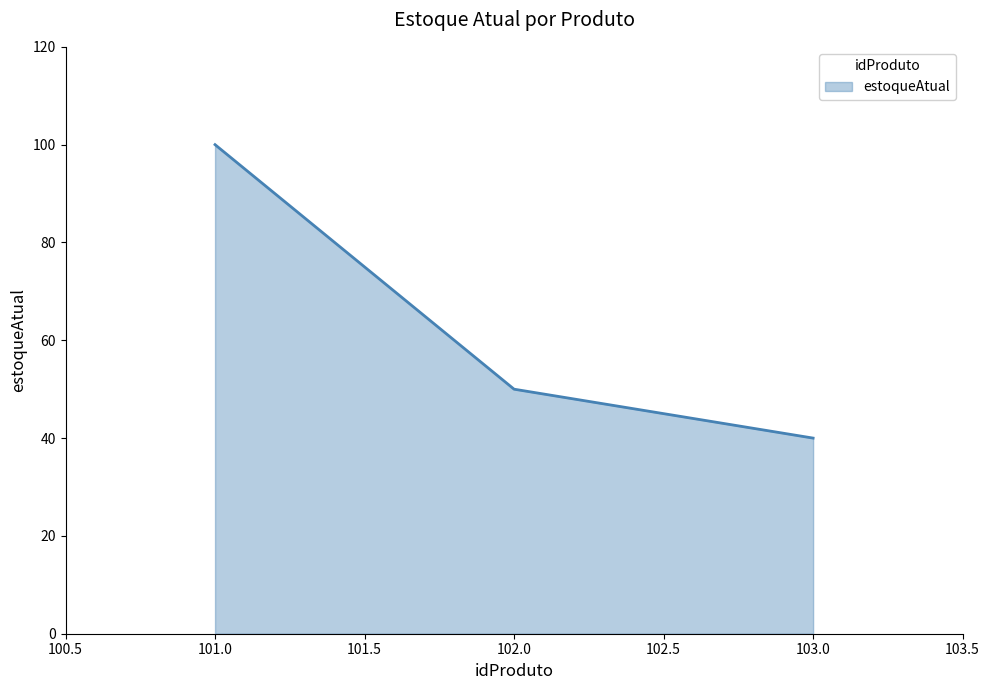

True or false: the data shows 19 at 102.0.

False